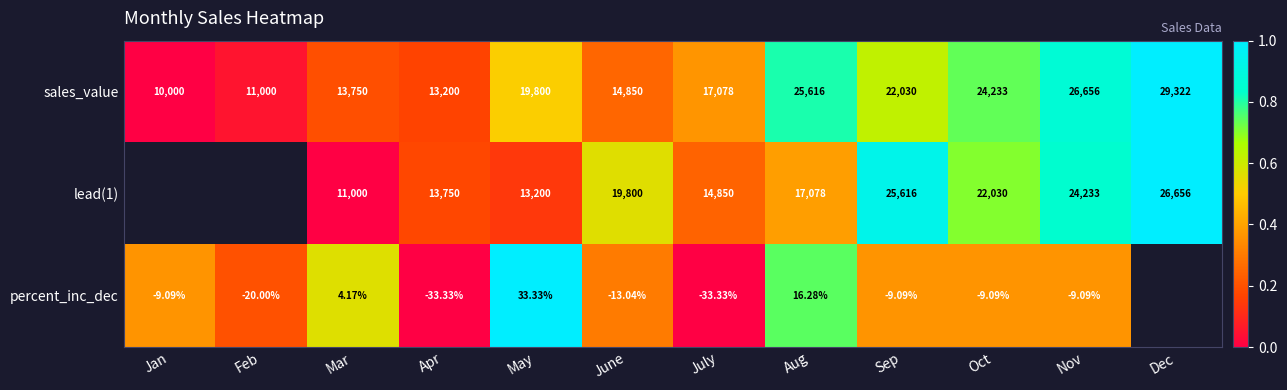

Rank the categories by sales_value value from highest to lowest.

Dec, Nov, Aug, Oct, Sep, May, July, June, Mar, Apr, Feb, Jan